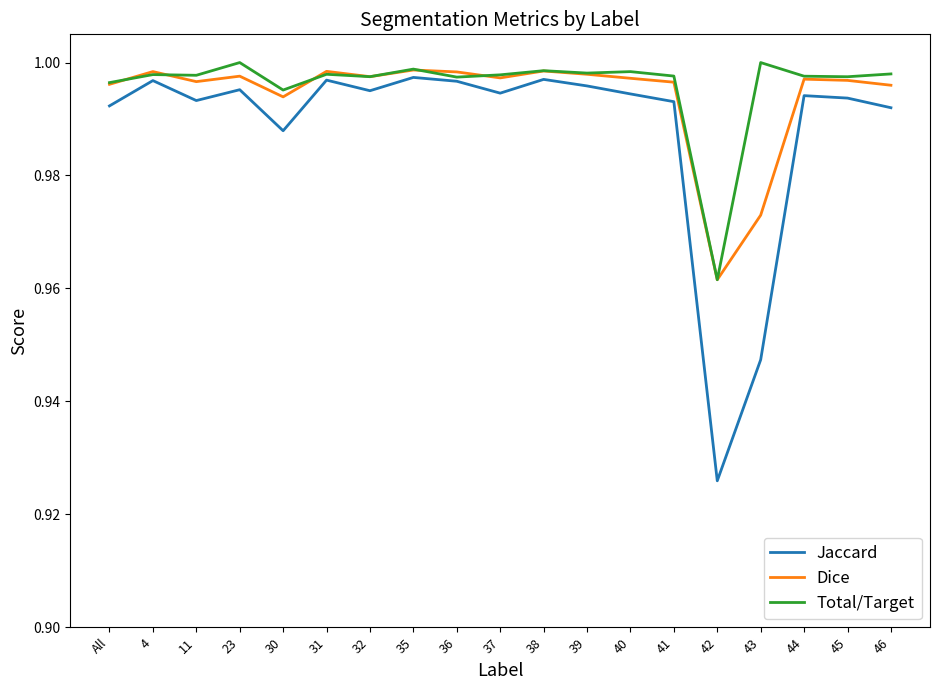

Is it true that Dice equals 0.6 at 30?

False